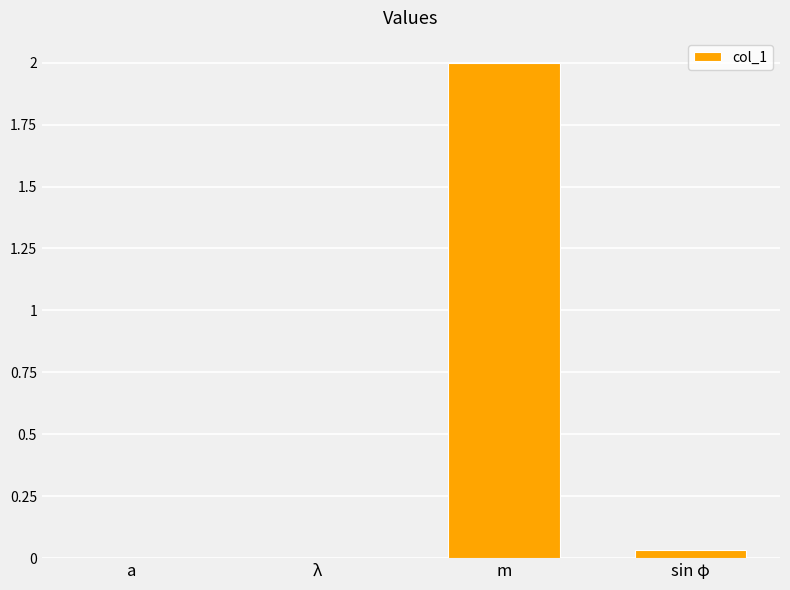

Which category has the highest value across all series?

m